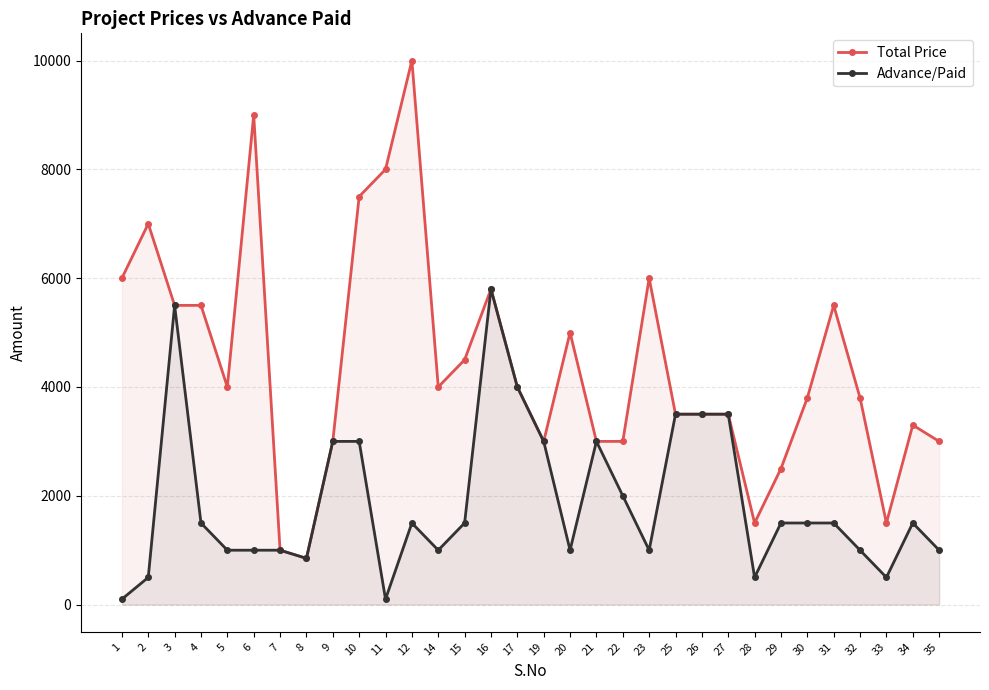

Which category has the highest value in the Total Price series?

12